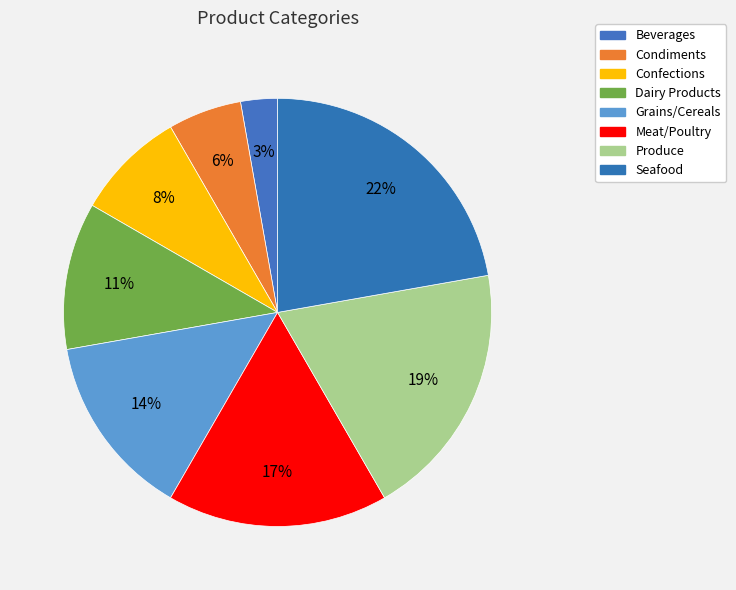

Count the number of slices in the pie.

8